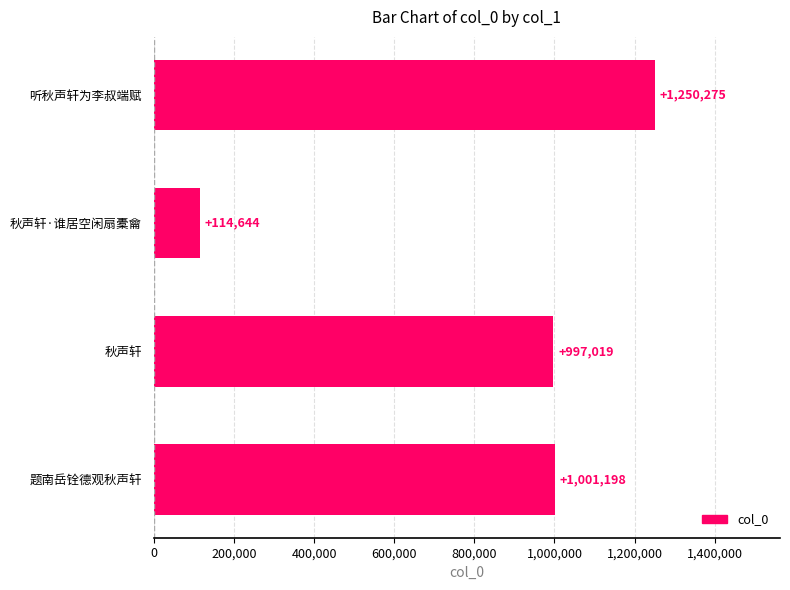

Where is the data nearest to the value 682459?

秋声轩